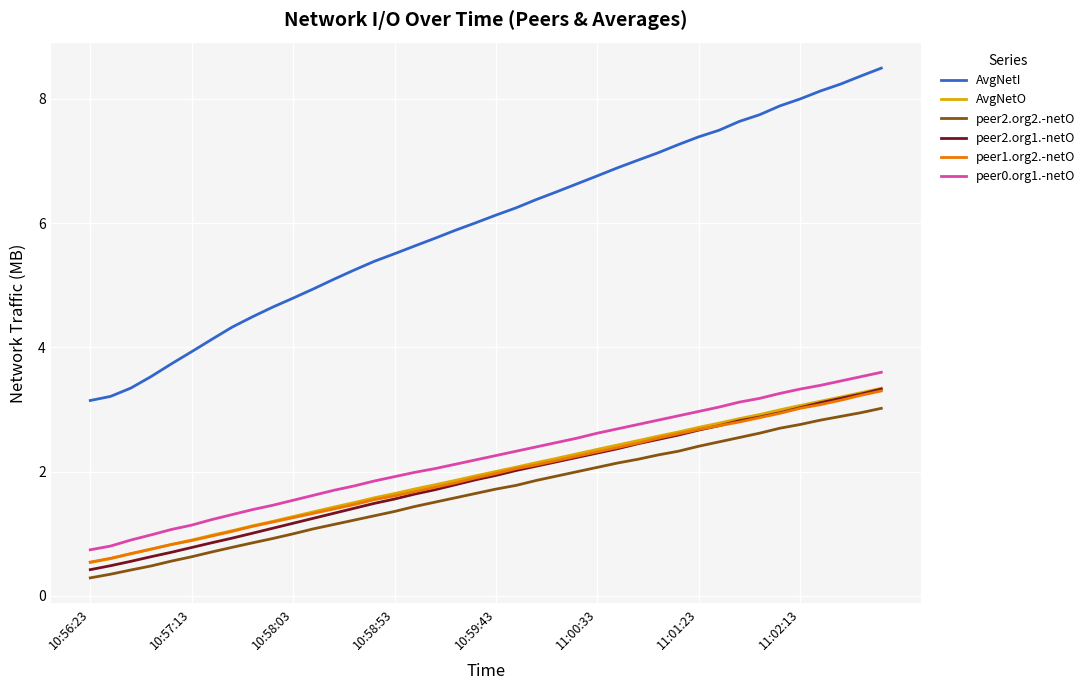

Which series has the largest total across all categories?

AvgNetI